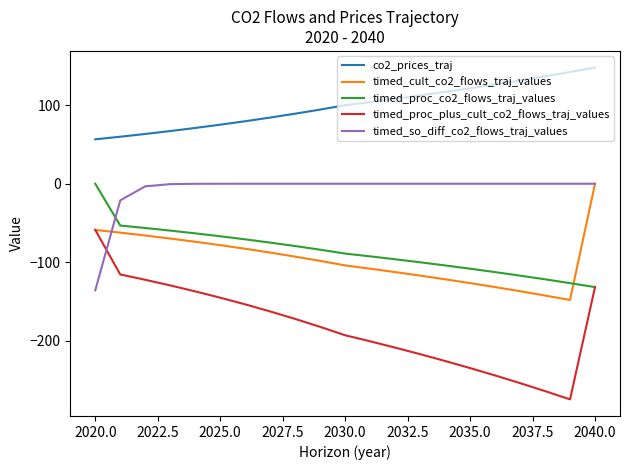

What is the greatest value displayed?

148.0